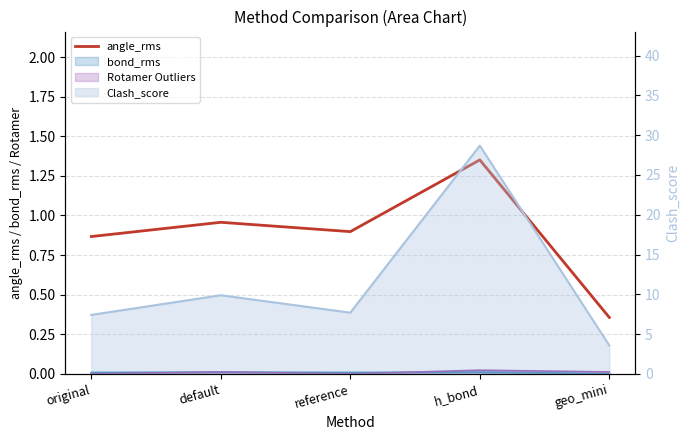

Reading left to right, what are all the values shown in this chart?

0.9	1.0	0.9	1.4	0.4